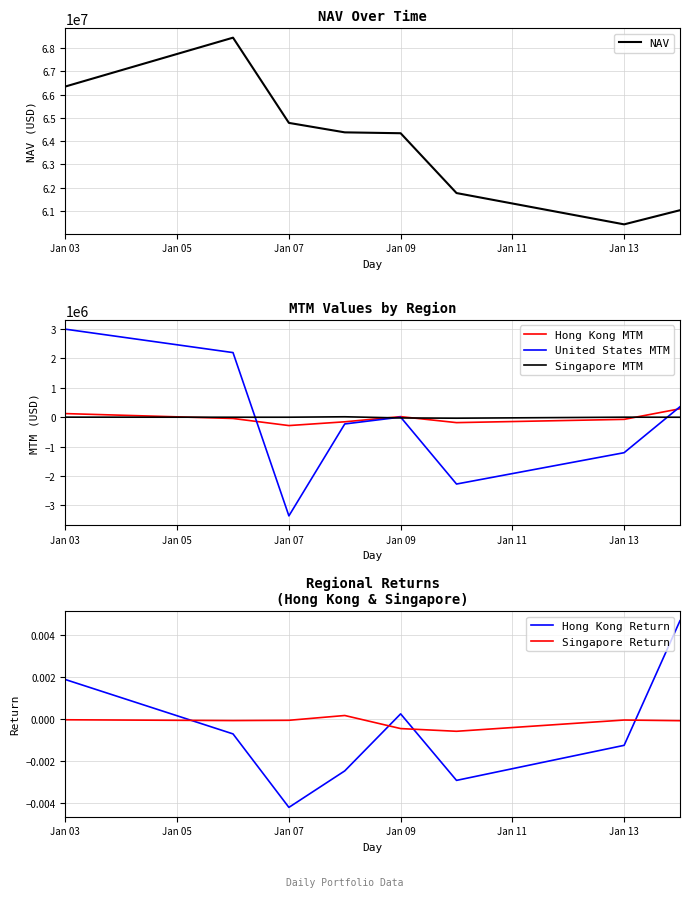

How many positive values does the Hong Kong Return series have?

3